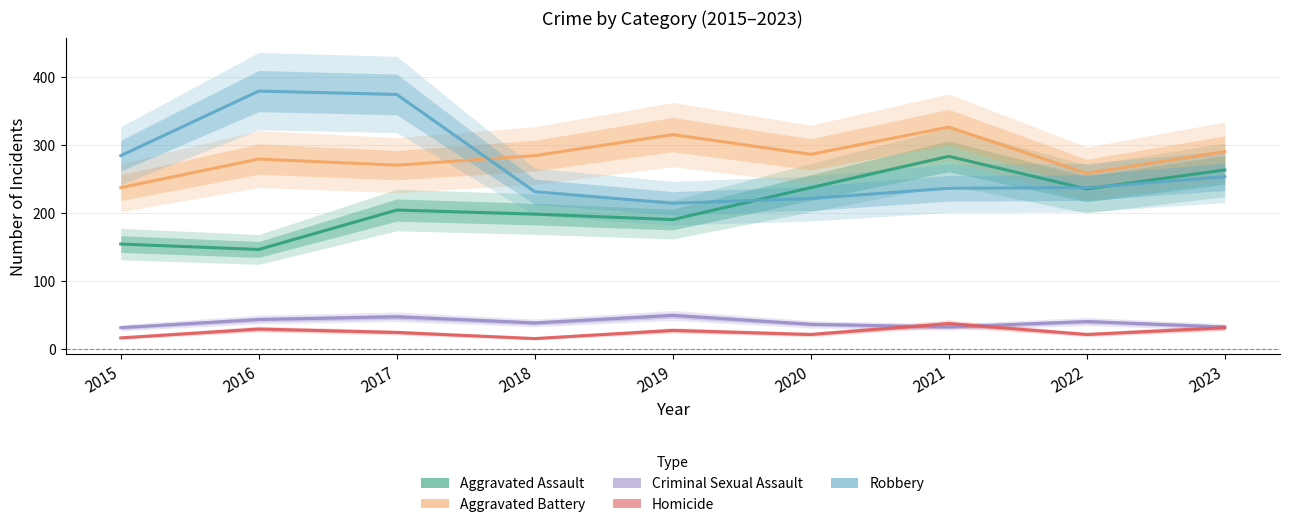

At which category is the sum across all series the highest?

2017